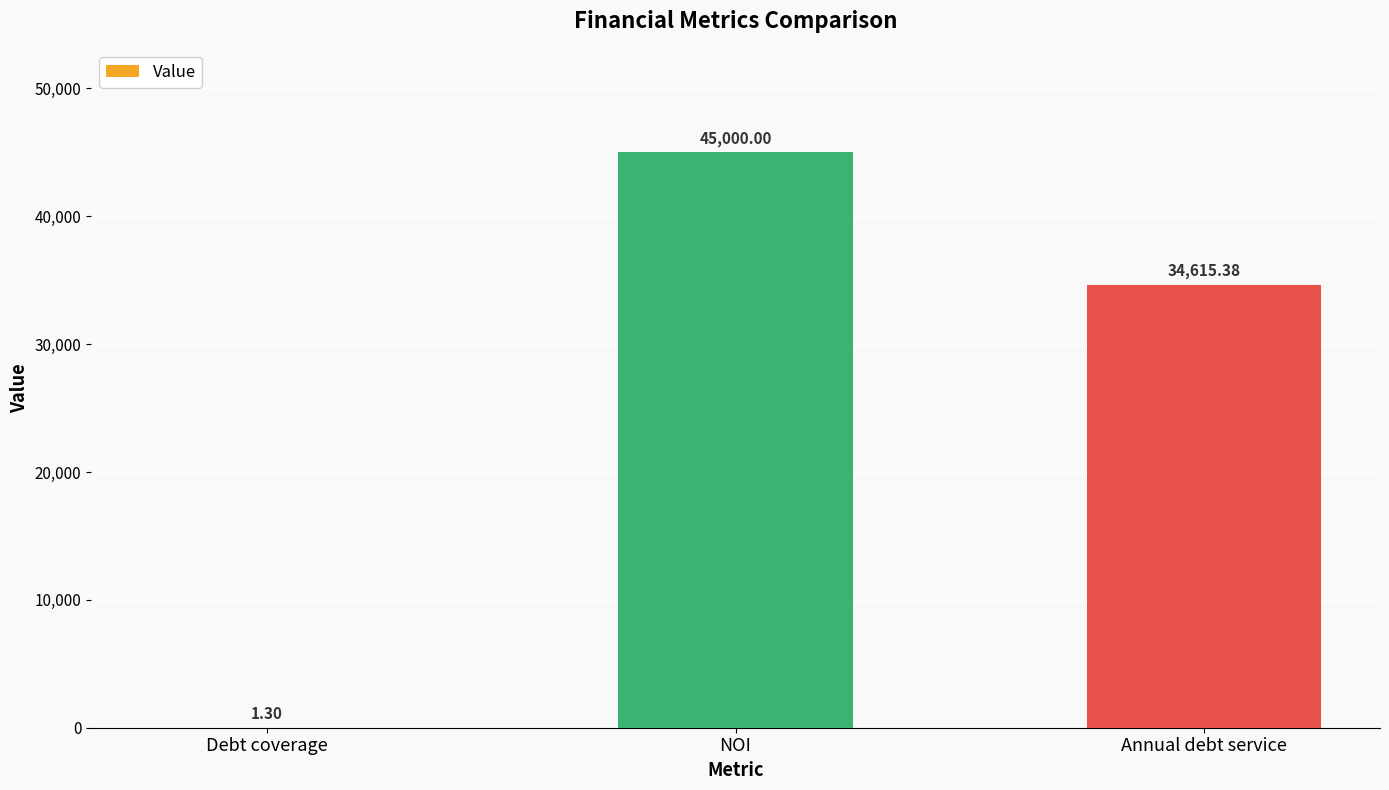

Reading left to right, extract all data points from this chart.

Debt coverage=1.3	NOI=45000.0	Annual debt service=34615.4